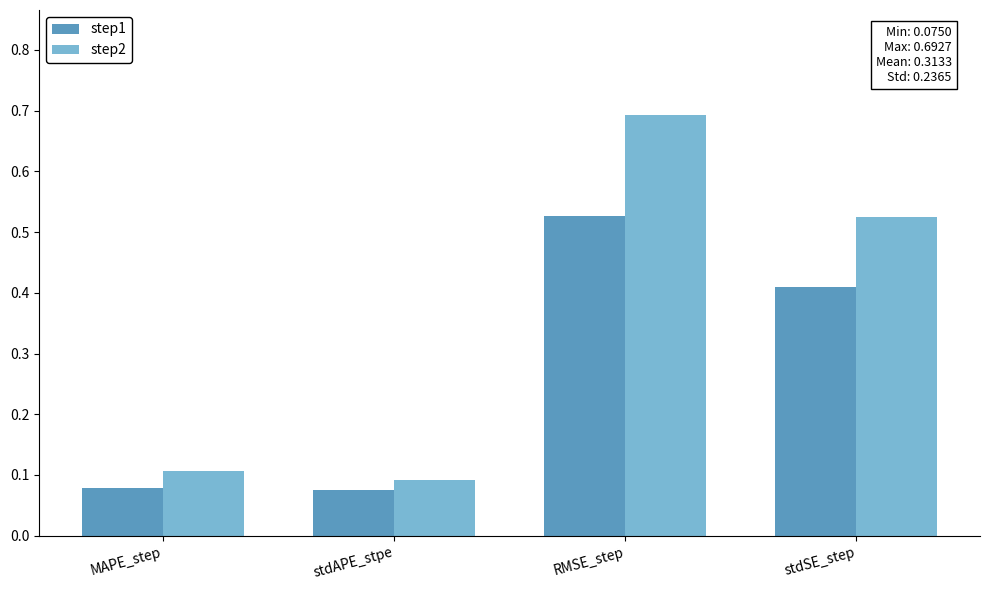

What are all the series names shown in the legend?

step1, step2